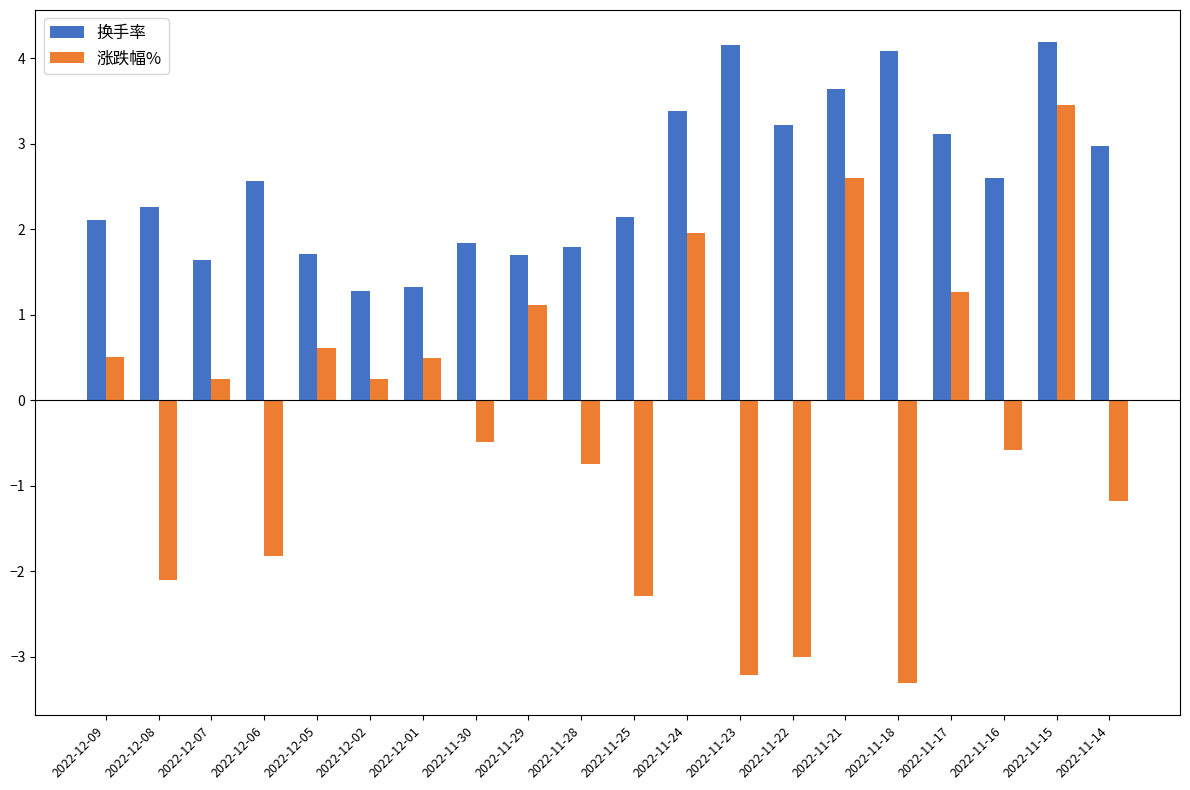

List the series in order of their overall mean, highest first.

换手率, 涨跌幅%